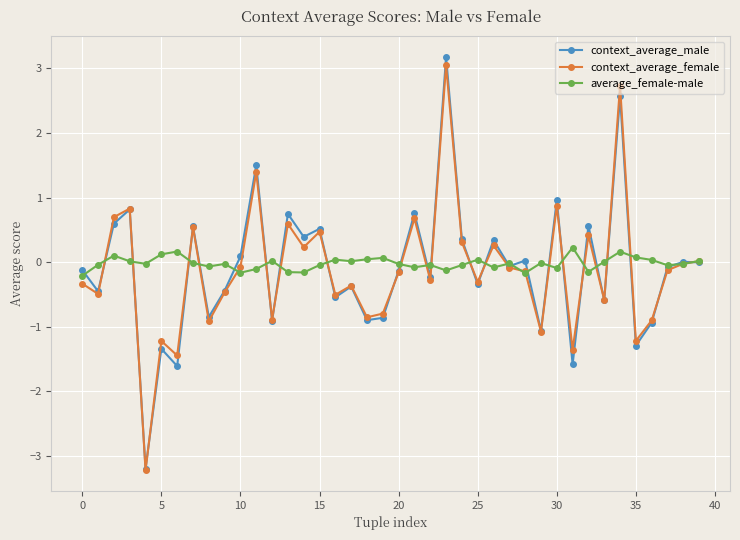

True or false: average_female-male has more than 2 interior local peaks.

True